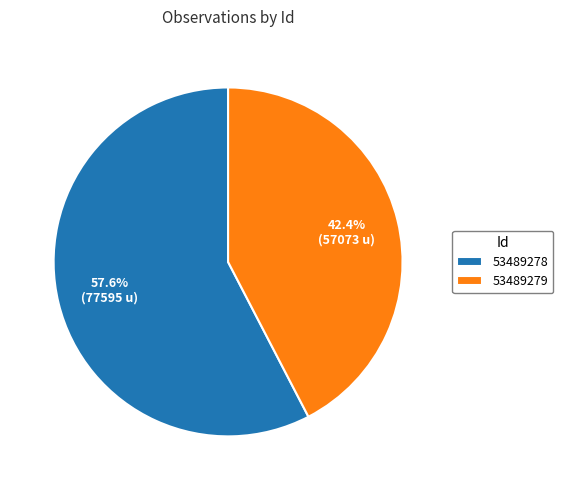

Which slice is the smallest?

53489279